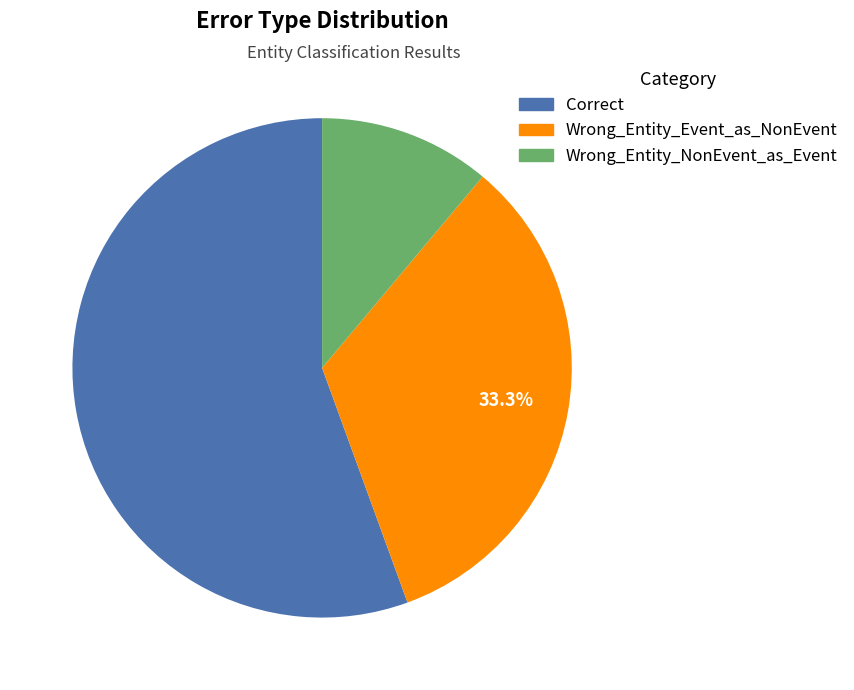

Does Correct account for over 50% of the chart?

Yes